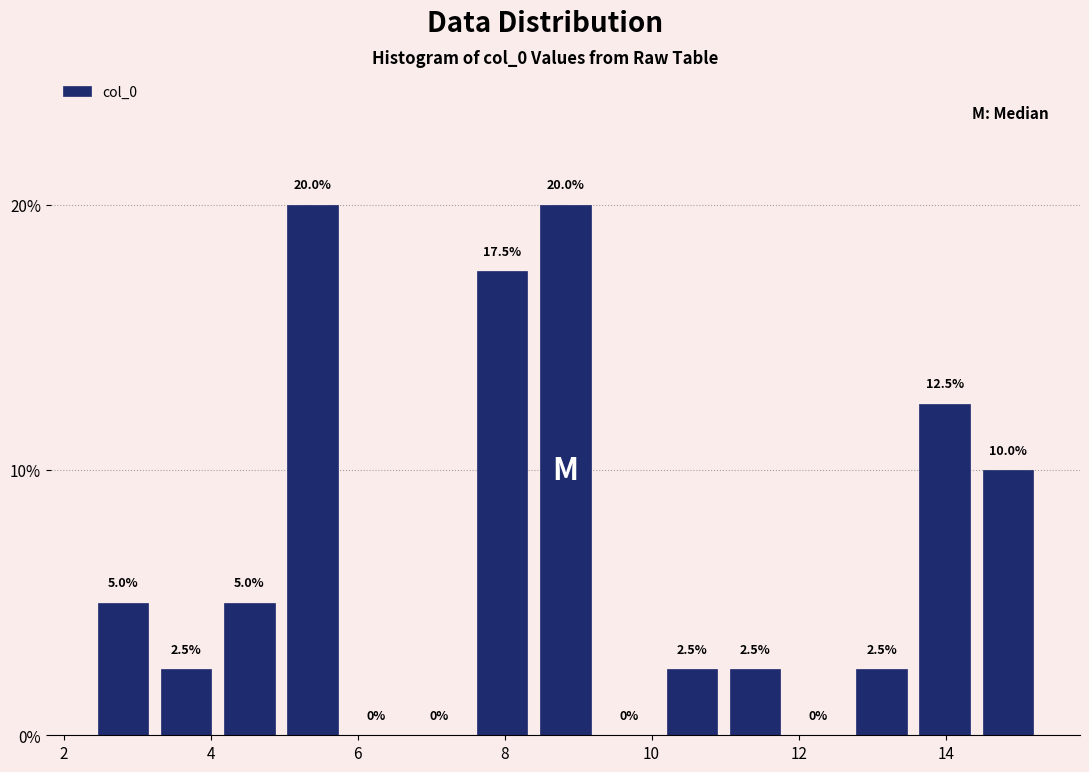

Reading left to right, transcribe this chart: for each bar, give the range it covers on the x-axis and its height. The bar edges are not printed on the chart, so give them approximately, as read against the axis.

2.4 to 3.2: 5.0
3.2 to 4.0: 2.5
4.0 to 5.0: 5.0
5.0 to 5.8: 20.0
5.8 to 6.6: 0.0
6.6 to 7.6: 0.0
7.6 to 8.4: 17.5
8.4 to 9.2: 20.0
9.2 to 10.2: 0.0
10.2 to 11.0: 2.5
11.0 to 11.8: 2.5
11.8 to 12.6: 0.0
12.6 to 13.6: 2.5
13.6 to 14.4: 12.5
14.4 to 15.2: 10.0